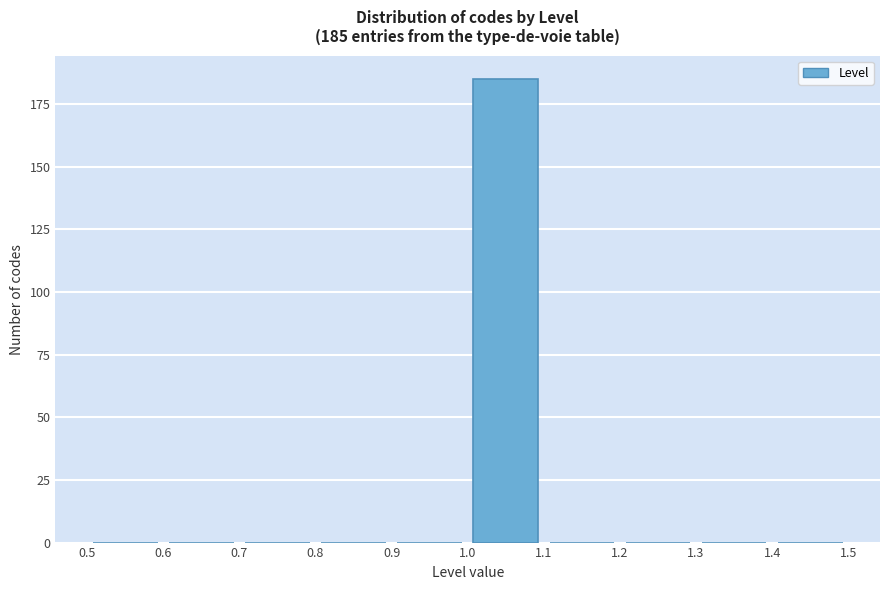

Which range on the x-axis has the tallest bar?

1.0 to 1.1